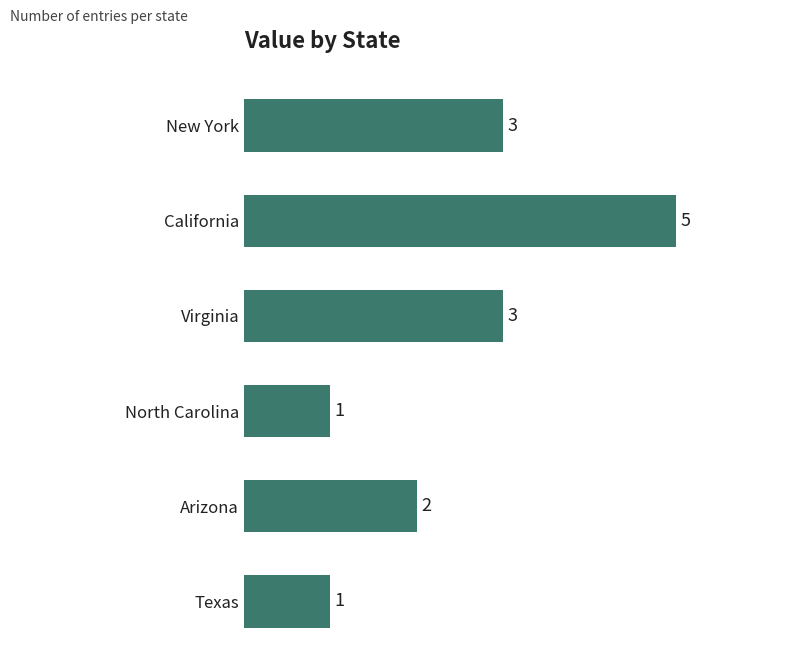

Count the values in the range 1 to 3.

5